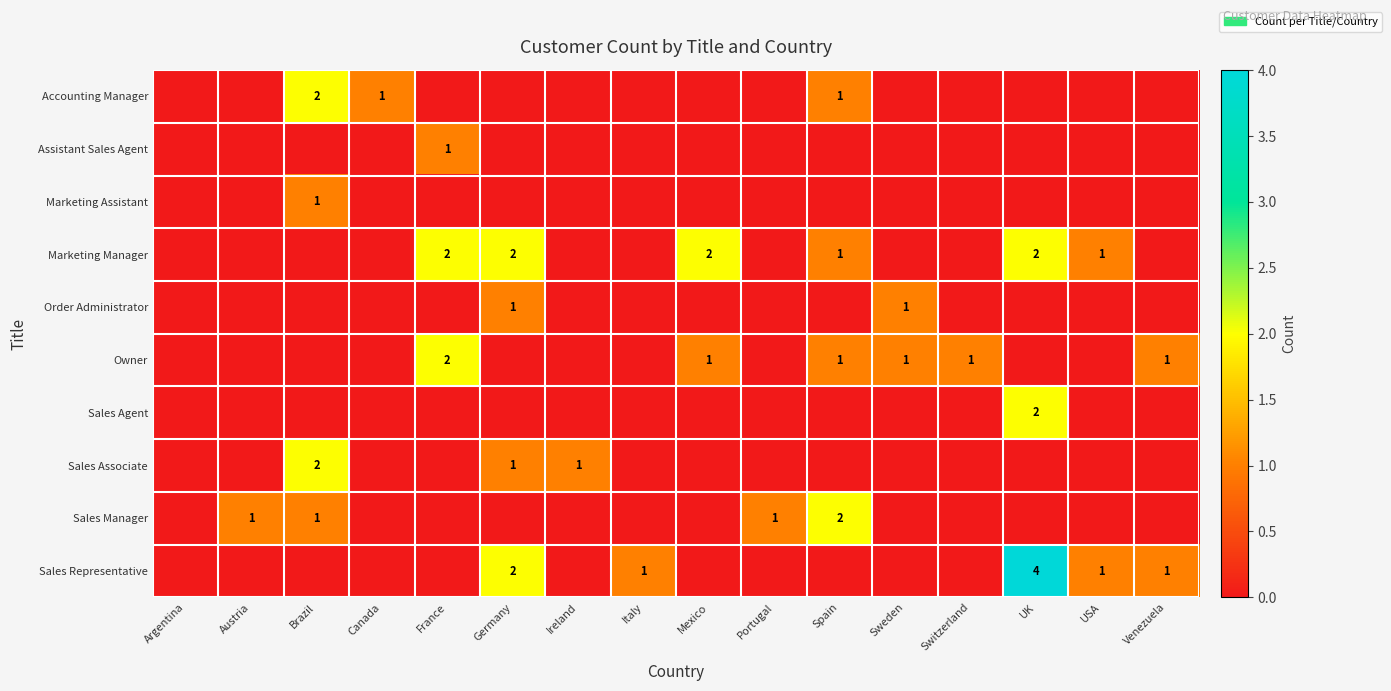

At which category does the chart reach its minimum across all series?

Argentina